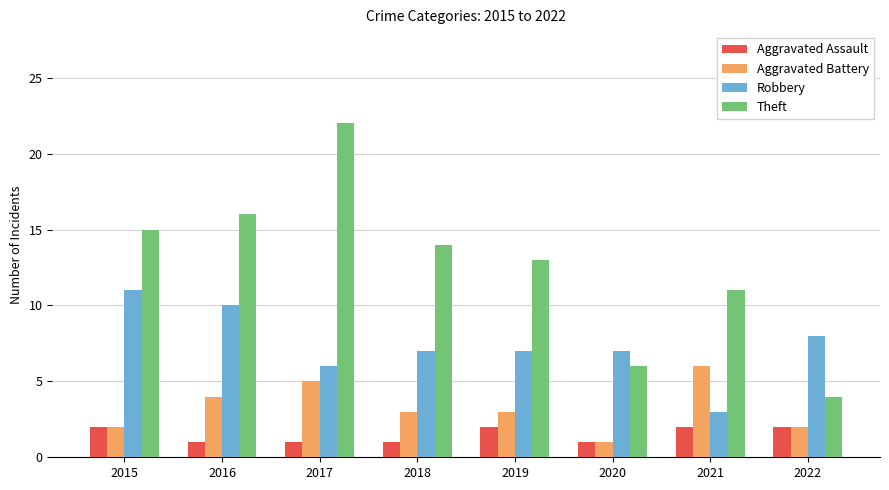

List the series in order of their overall mean, highest first.

Theft, Robbery, Aggravated Battery, Aggravated Assault